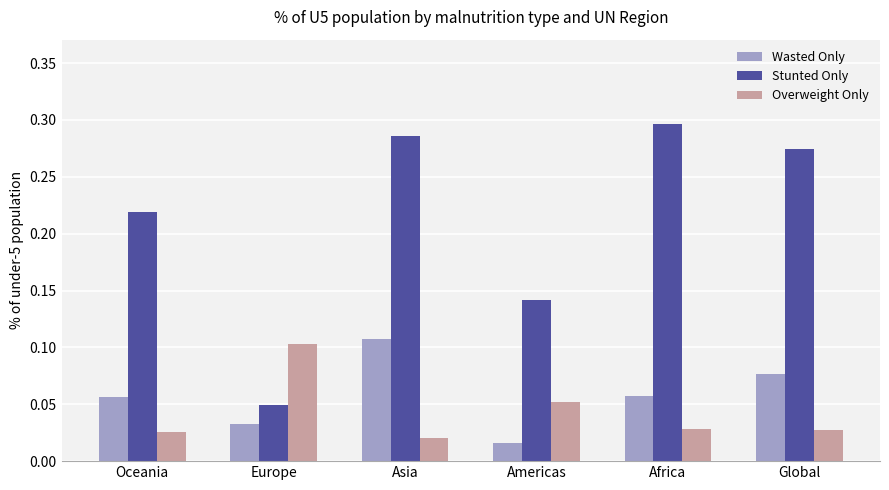

At Europe, list the series in order from smallest to largest.

Wasted Only, Stunted Only, Overweight Only